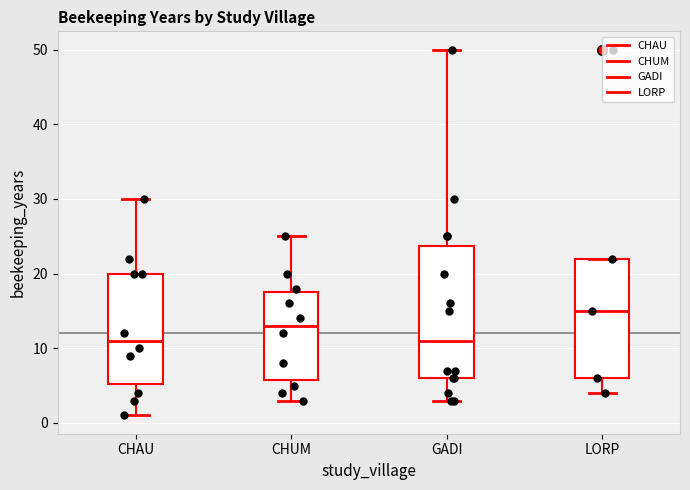

Where does the upper whisker of the box for GADI end on the y-axis? The values are not printed on the chart, so give them approximately, as read against the axis.

50